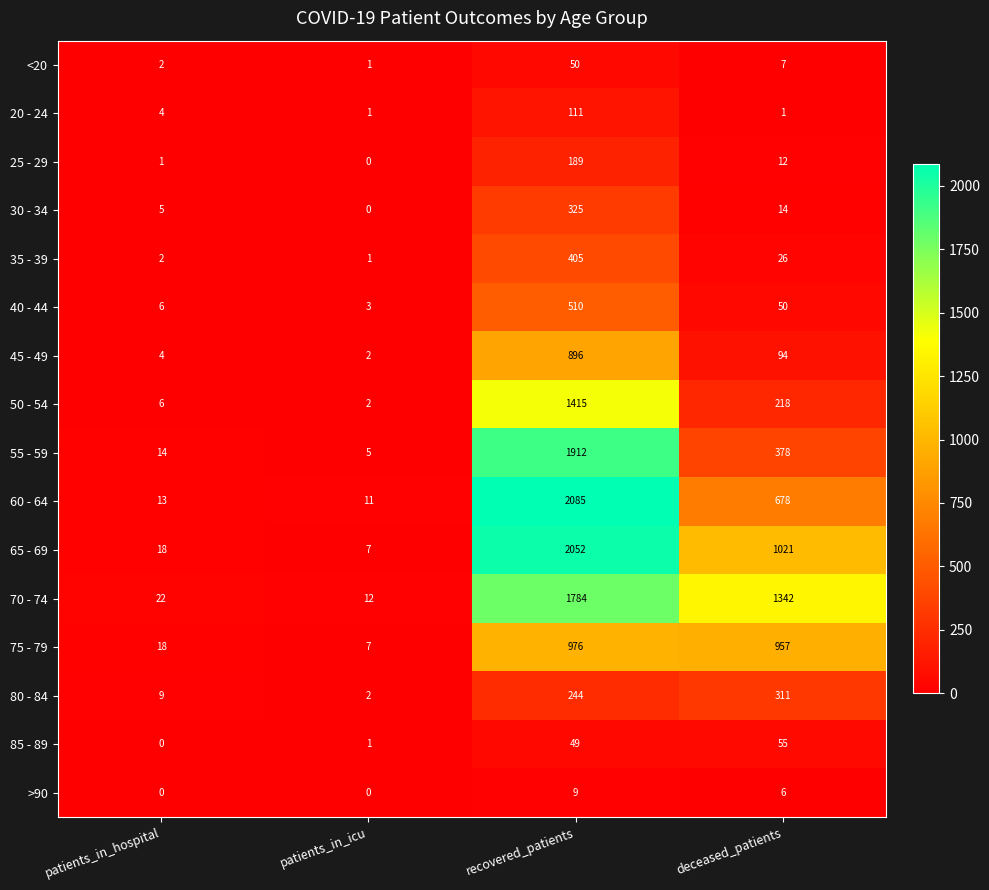

Rank the series by their maximum value, from highest to lowest.

60 - 64, 65 - 69, 55 - 59, 70 - 74, 50 - 54, 75 - 79, 45 - 49, 40 - 44, 35 - 39, 30 - 34, 80 - 84, 25 - 29, 20 - 24, 85 - 89, <20, >90